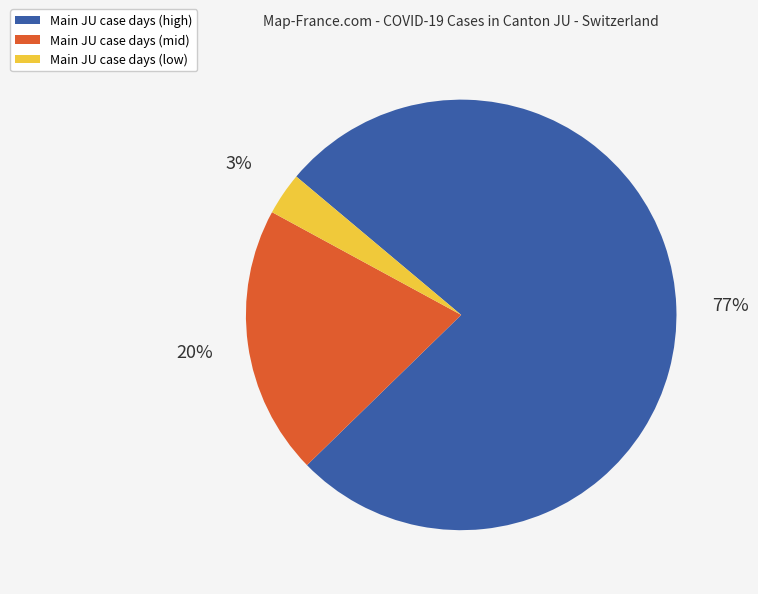

True or false: Main JU case days (low) accounts for 3% of the total.

True